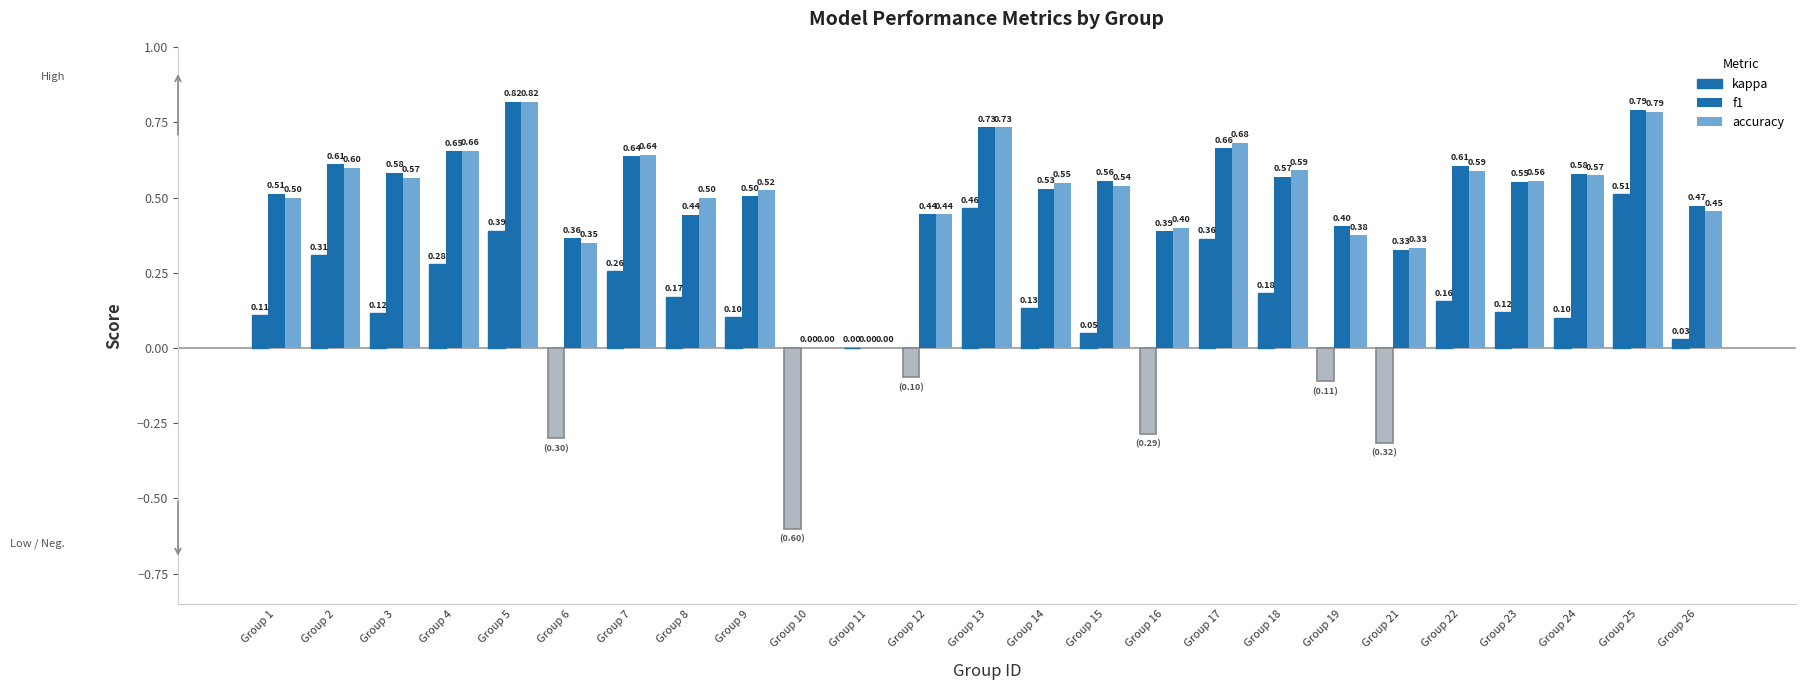

Count the number of data series in this chart.

3